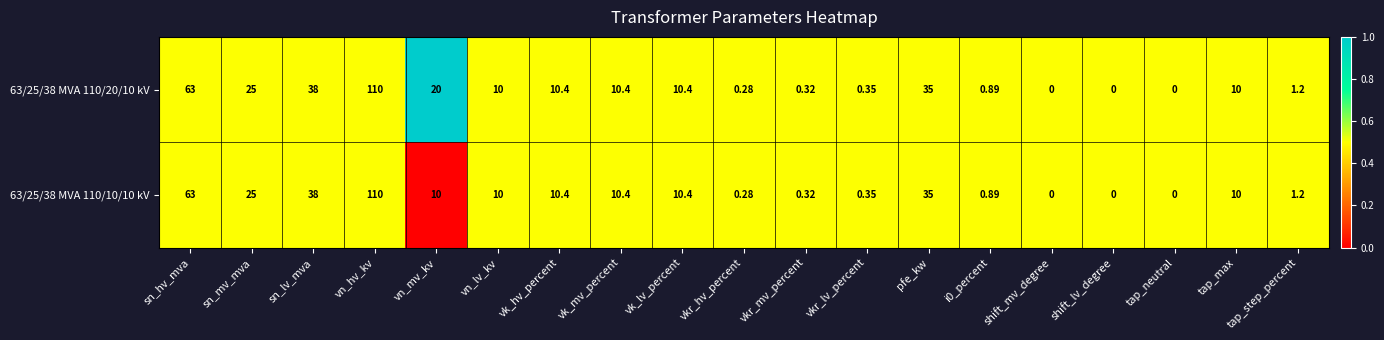

At which category is the sum across all series the highest?

vn_hv_kv